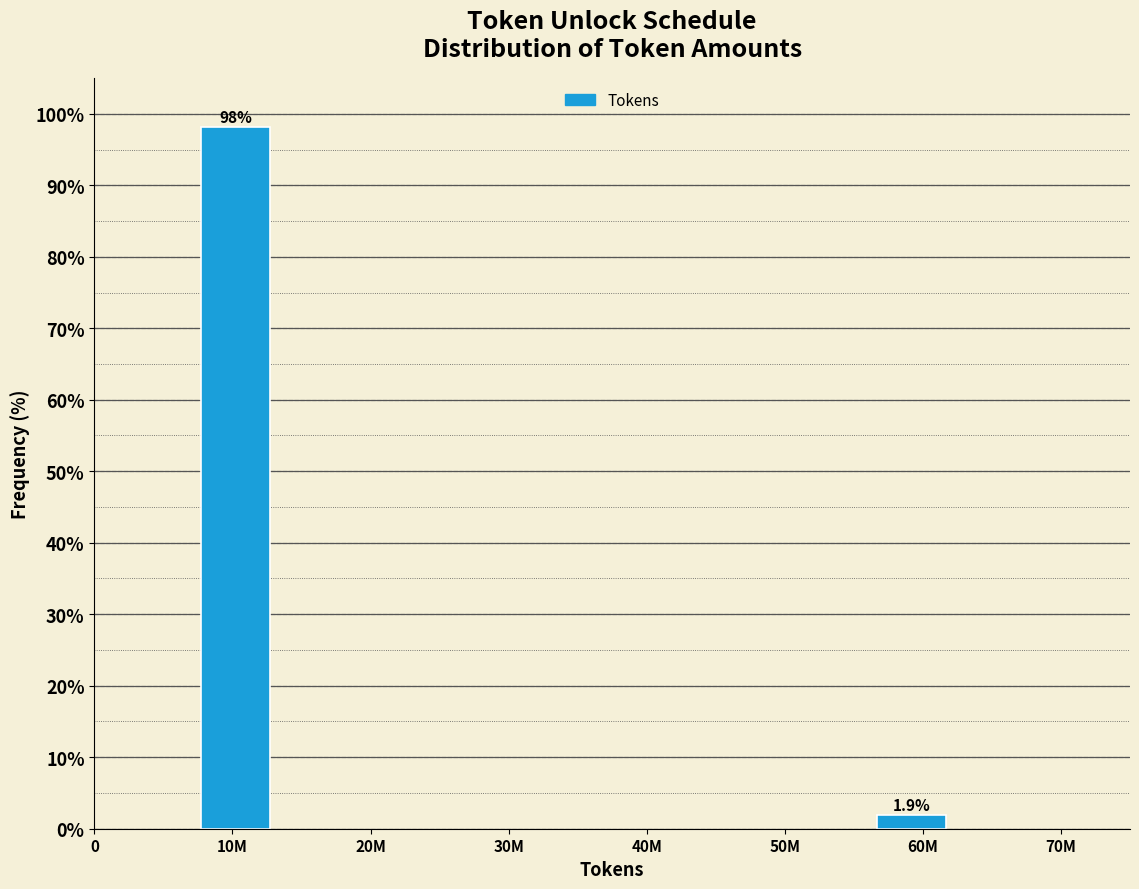

Reading left to right, what are all the values shown in this chart?

98.1	1.9